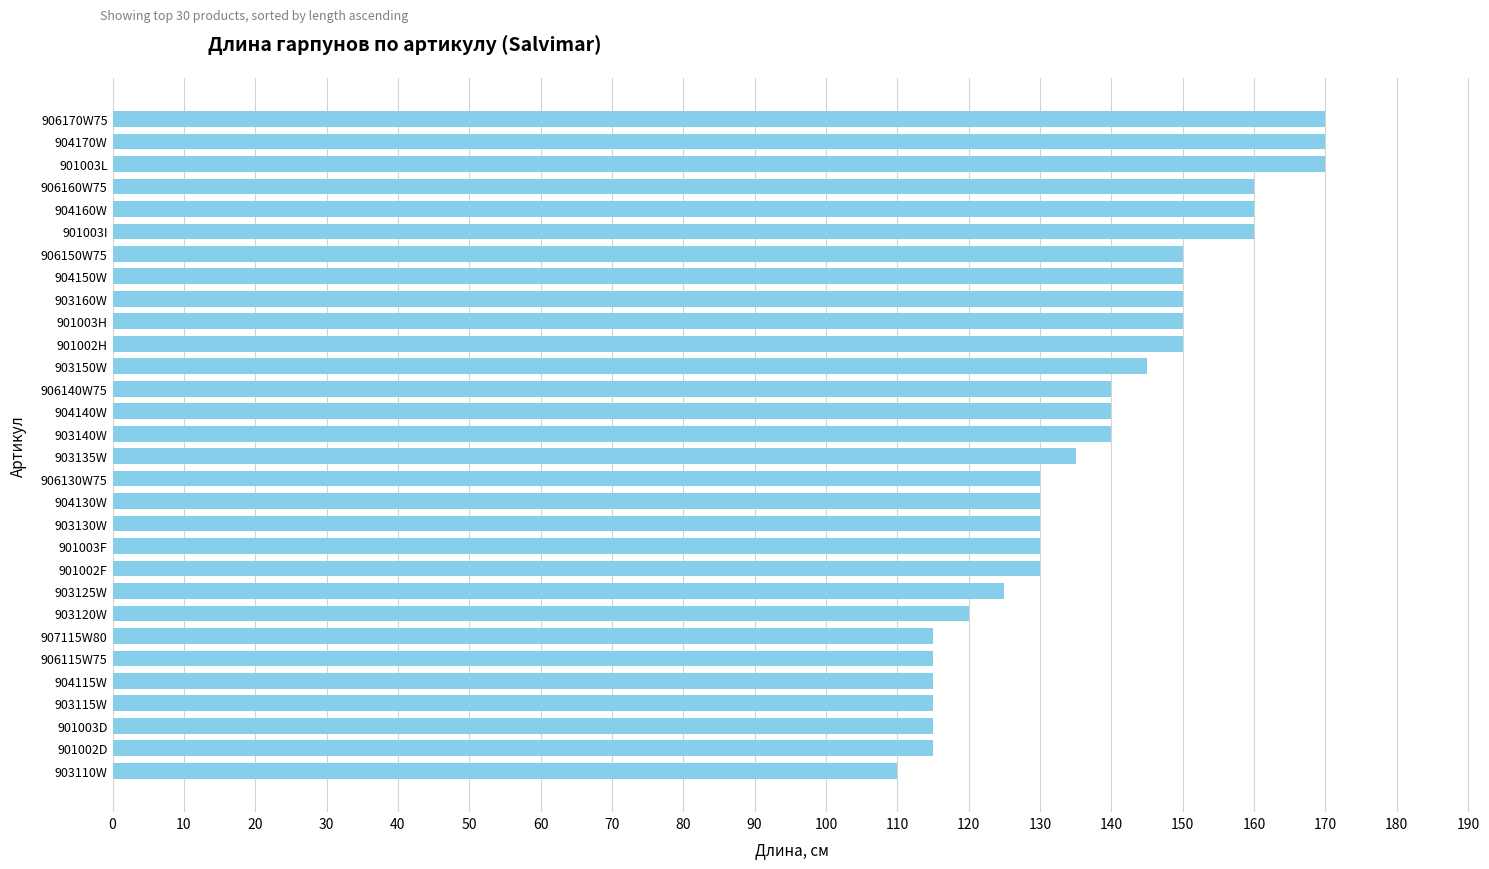

What is the ratio of the value at 903135W to the value at 901003L?

0.8